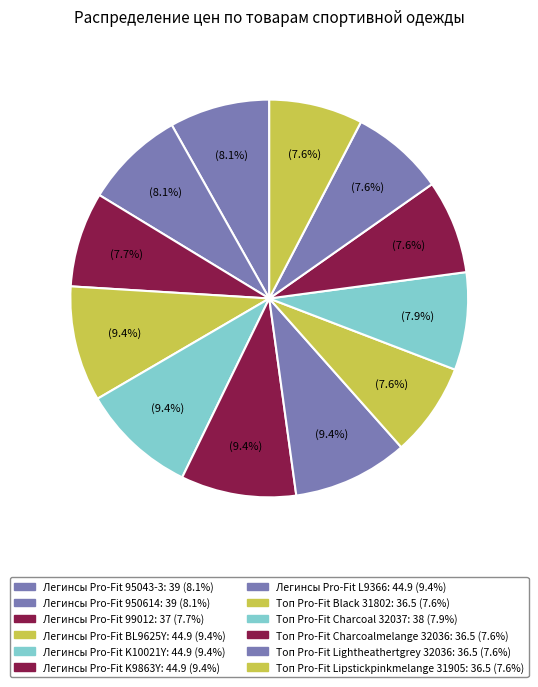

How many slices are in this pie chart?

12